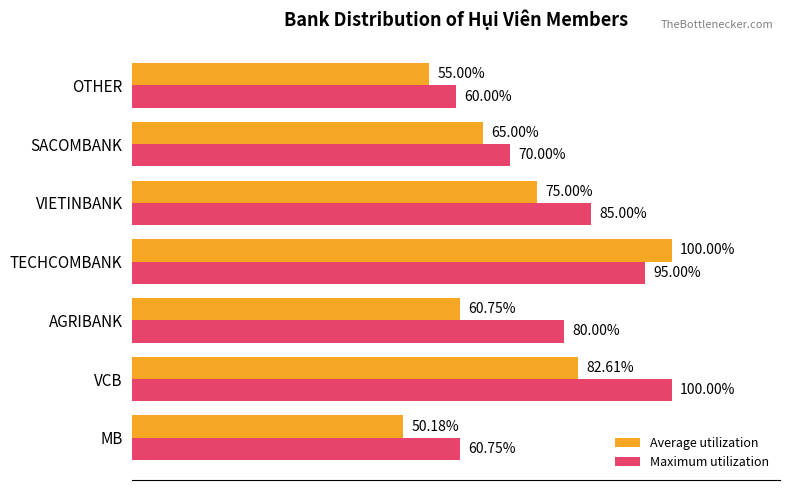

Which category has the highest value in the Maximum utilization series?

VCB